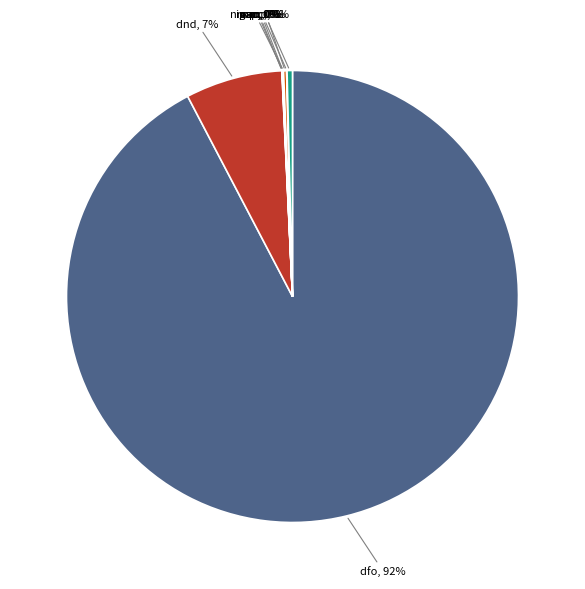

To the nearest percent, what is the average slice percentage?

11%